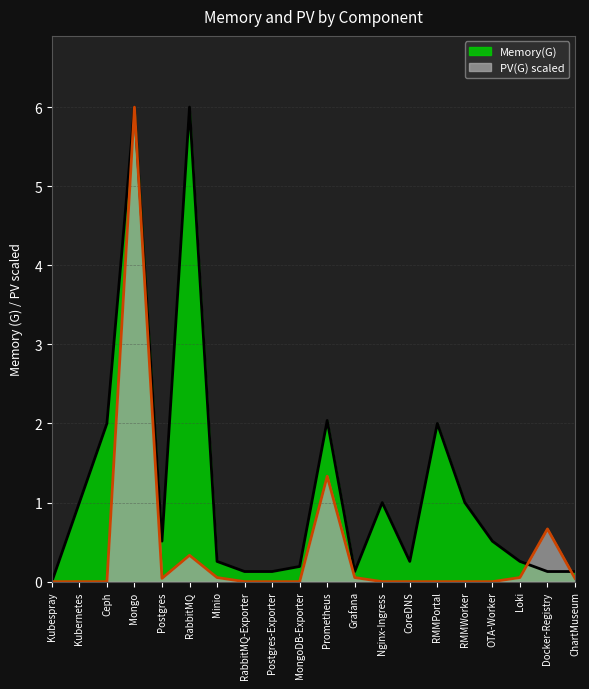

What is the label of the 12th point from the right?

Postgres-Exporter